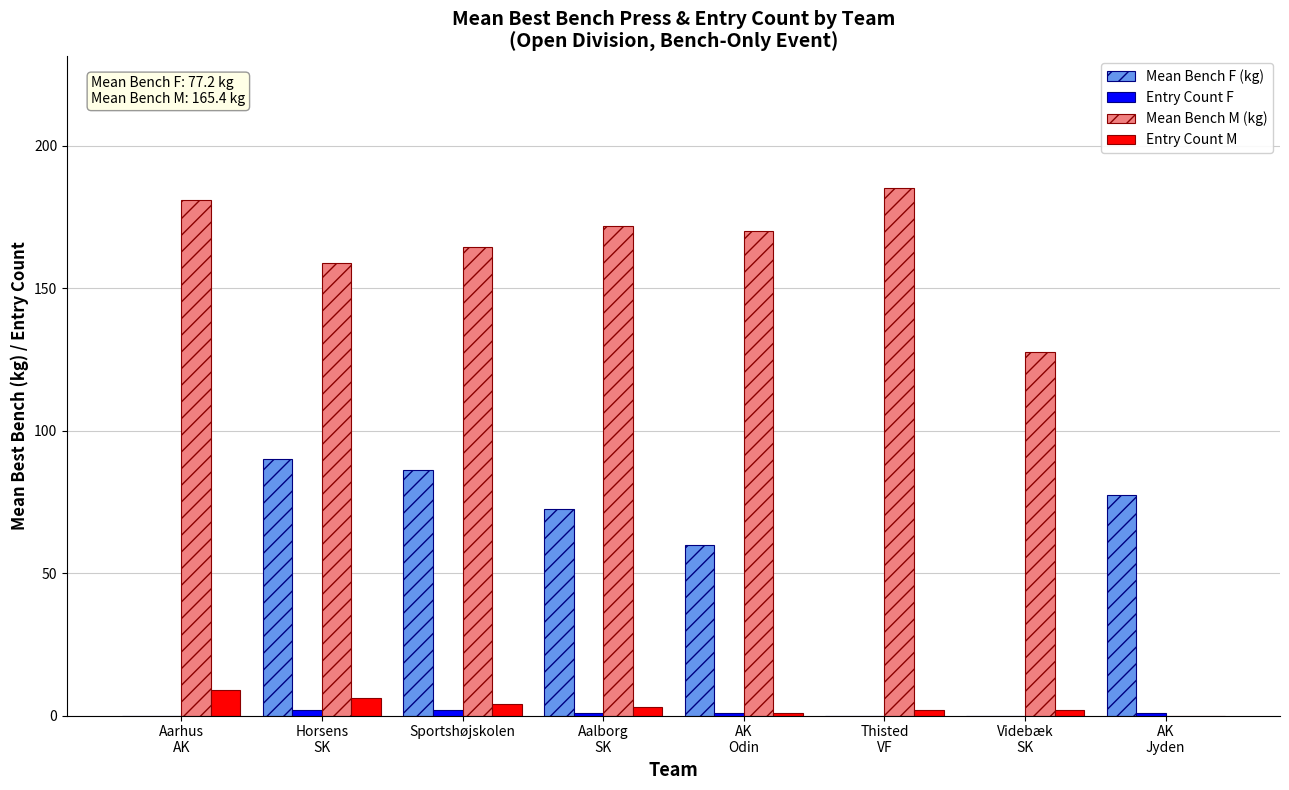

What is the average value of the Entry Count M series?

3.4